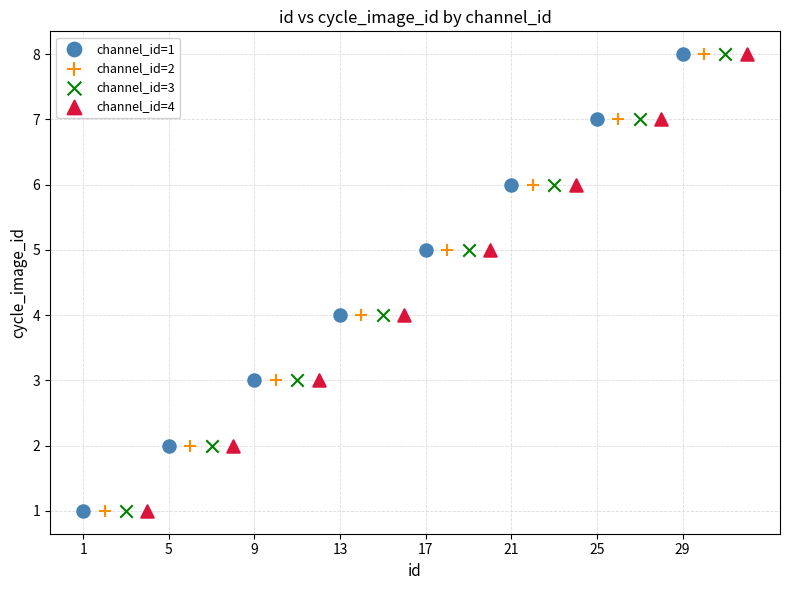

What are all the series names shown in the legend?

channel_id=1, channel_id=2, channel_id=3, channel_id=4